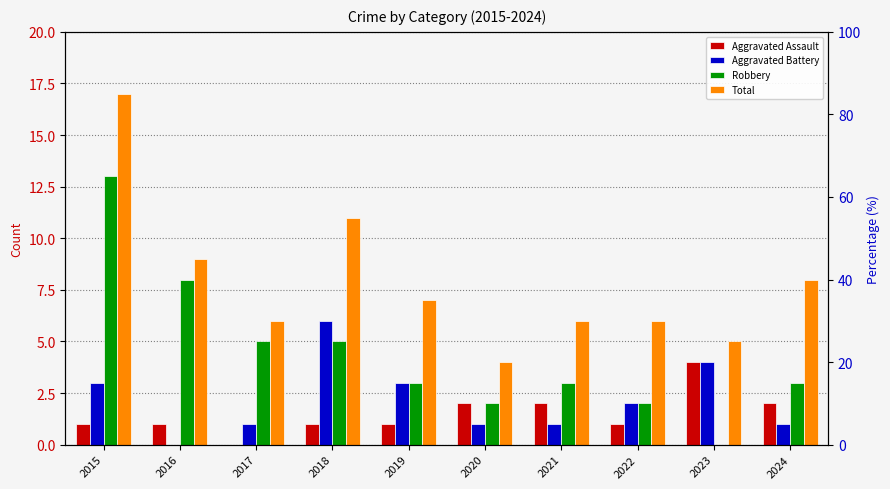

Which category has the highest value in the Robbery series?

2015